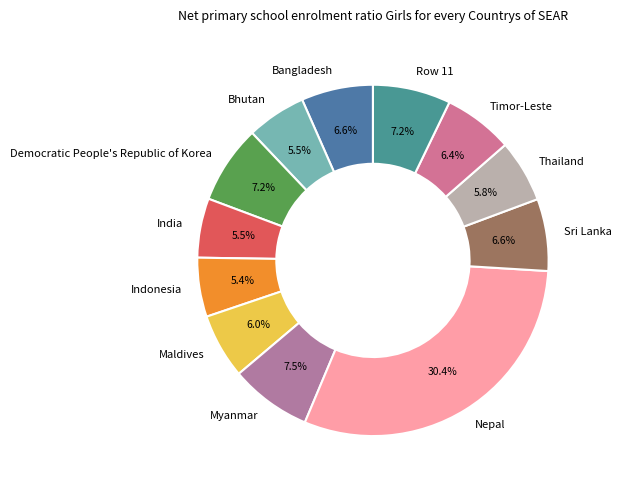

Which category has the biggest portion of the pie?

Nepal